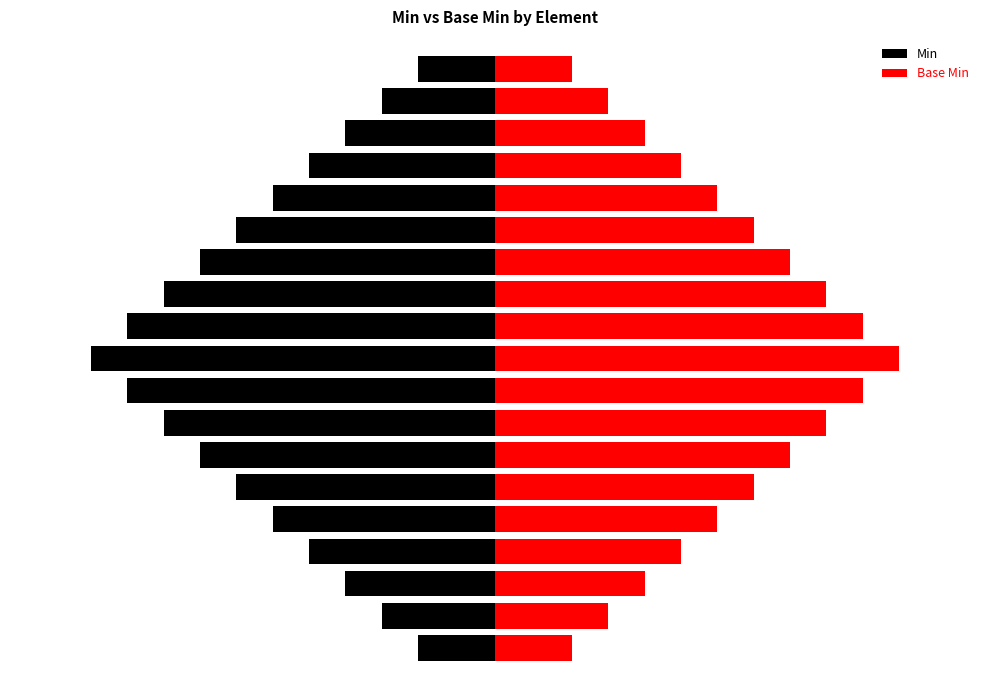

Reading left to right, list all the values displayed in this chart.

Min: -0.9	-1.4	-1.8	-2.3	-2.8	-3.2	-3.6	-4.1	-4.5	-5.0	-4.5	-4.1	-3.6	-3.2	-2.8	-2.3	-1.8	-1.4	-0.9
Base Min: 0.9	1.4	1.8	2.3	2.8	3.2	3.6	4.1	4.5	5.0	4.5	4.1	3.6	3.2	2.8	2.3	1.8	1.4	0.9